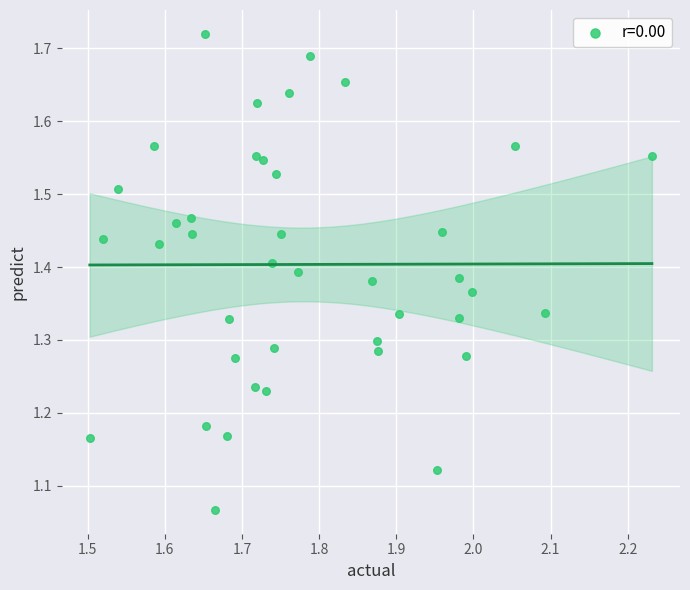

What is the range of Y values (max minus min)?

0.7